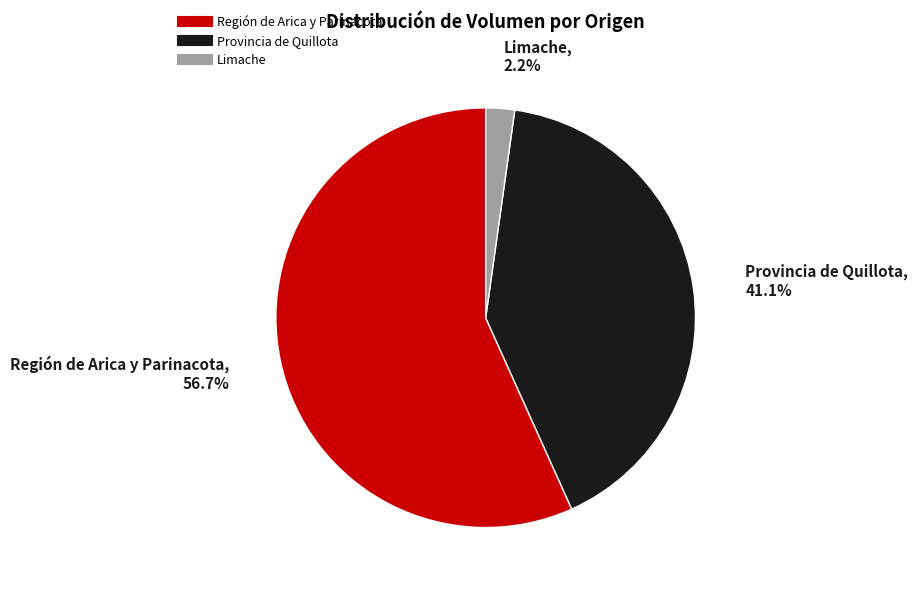

What is the smallest slice in the pie chart?

Limache